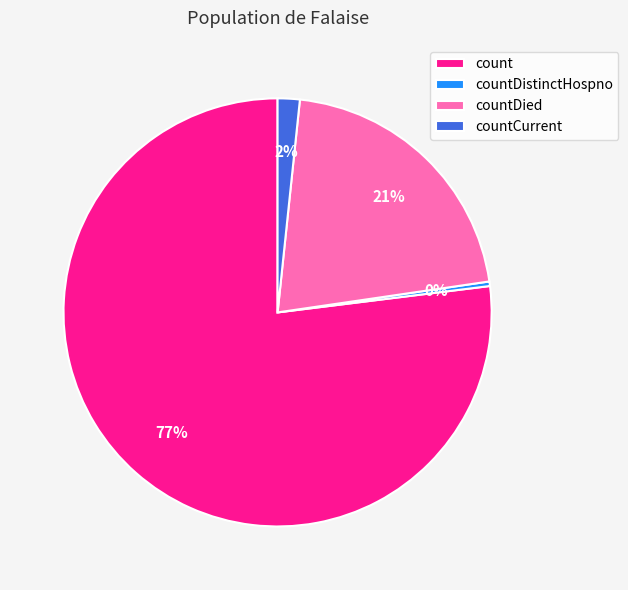

Is it true that count is 85% of the pie?

False